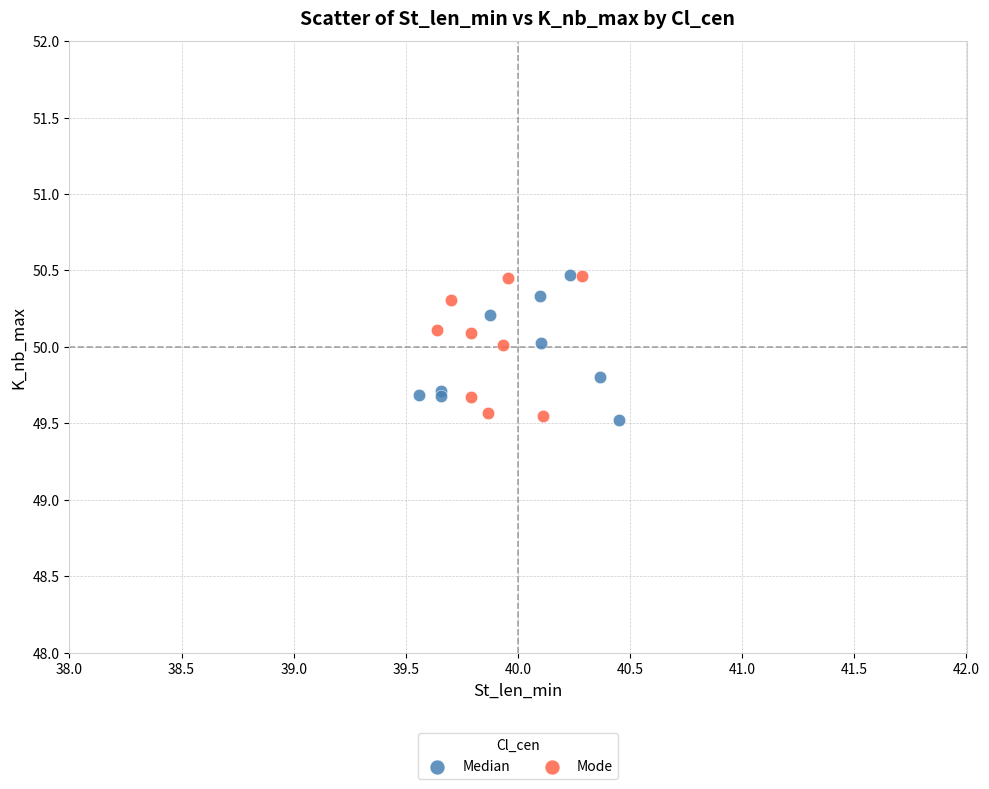

What are all the series names shown in the legend?

Median, Mode